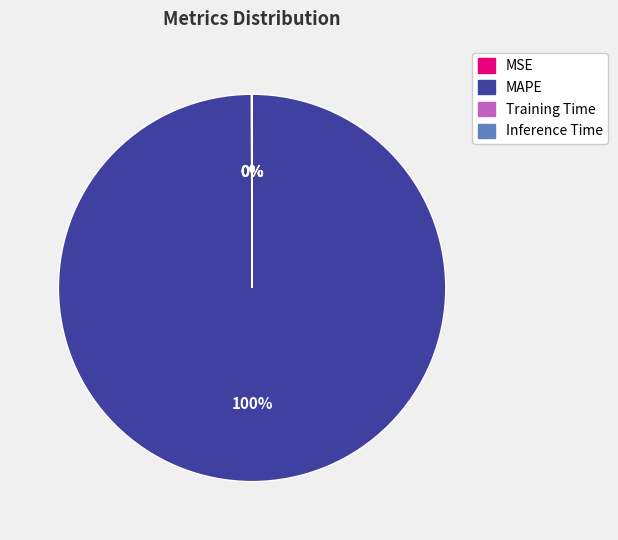

Is it true that MAPE is 100% of the pie?

True